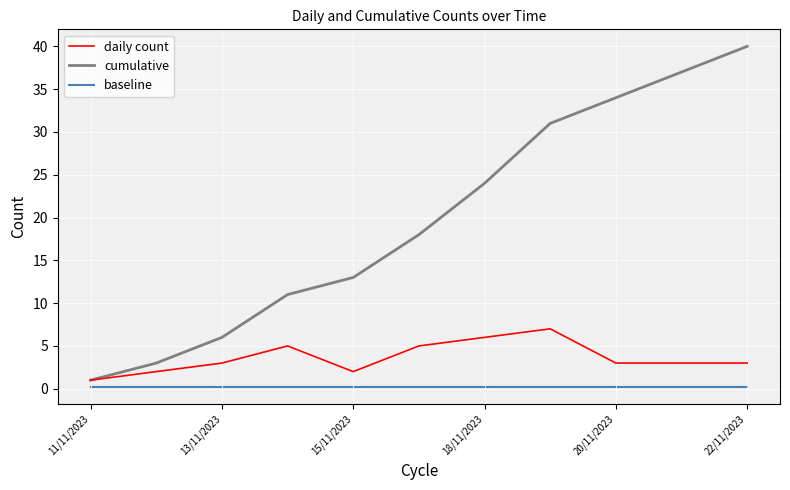

Which series has the largest total across all categories?

cumulative